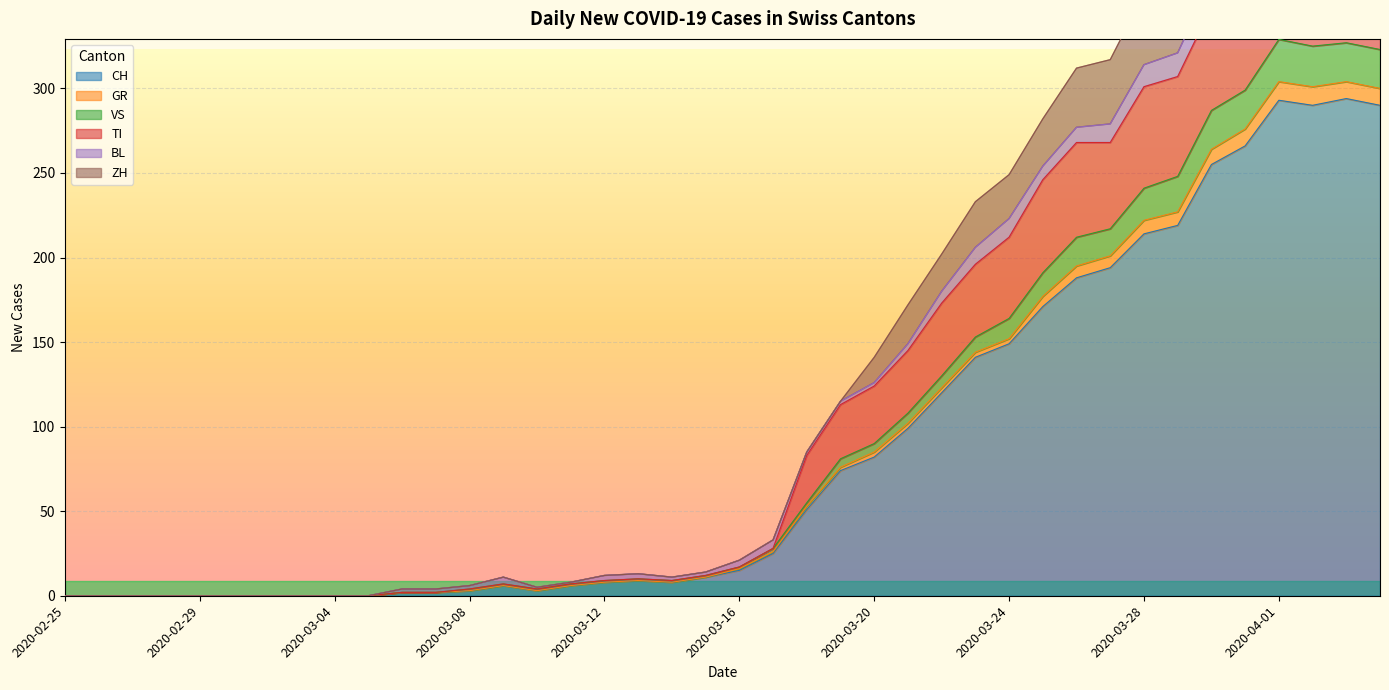

How many positive values does the TI series have?

30